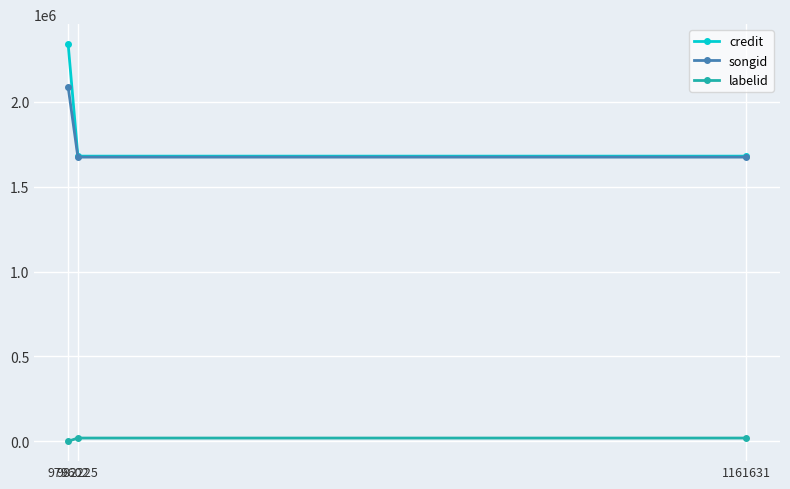

What is the difference between the maximum and minimum values in the labelid series?

19029